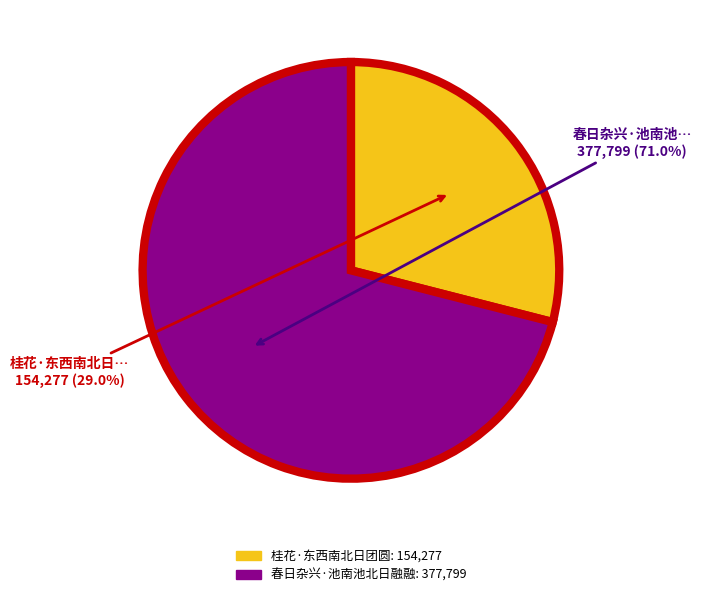

To the nearest percent, what is the difference between the 春日杂兴·池南池北日融融 and 桂花·东西南北日团圆 slice percentages?

42%